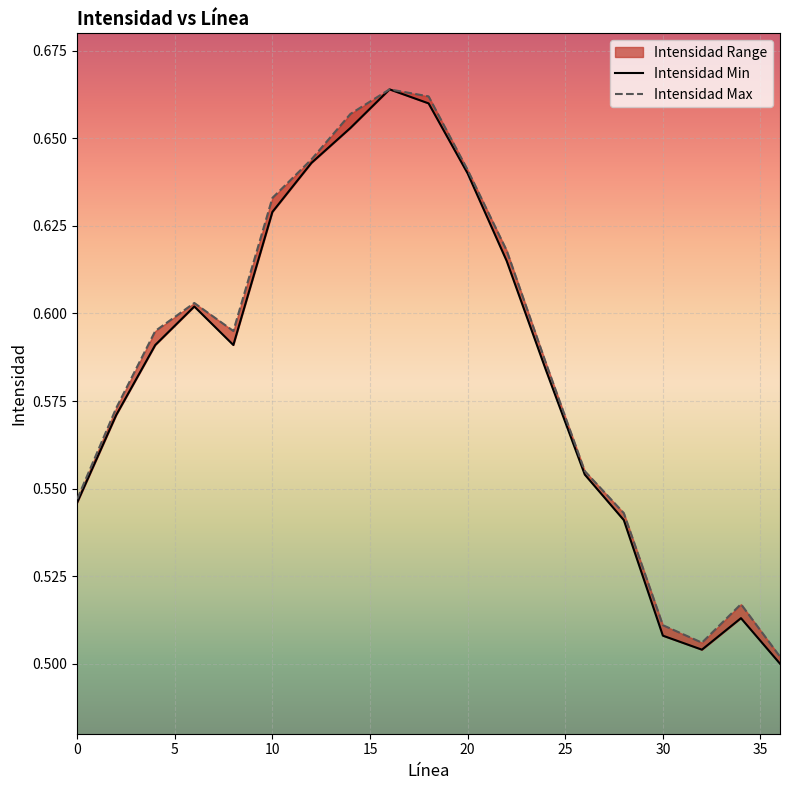

At 10, list the series in order from smallest to largest.

Intensidad Min, Intensidad Max